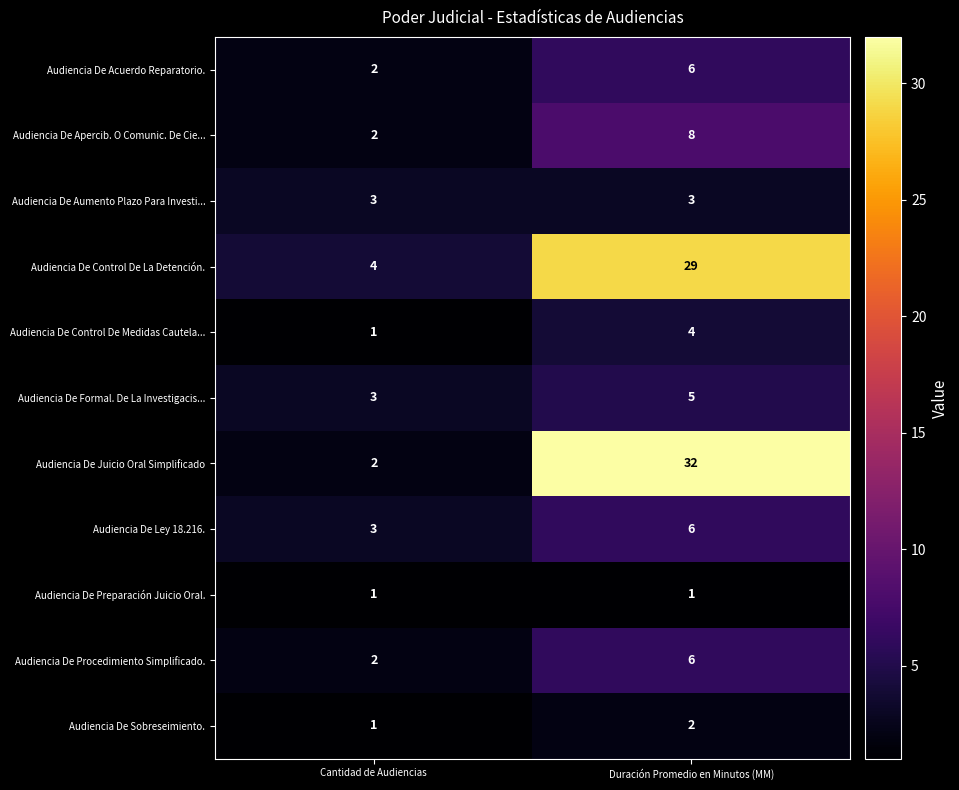

What is the difference between the maximum and minimum values in the Audiencia De Control De La Detención. series?

25